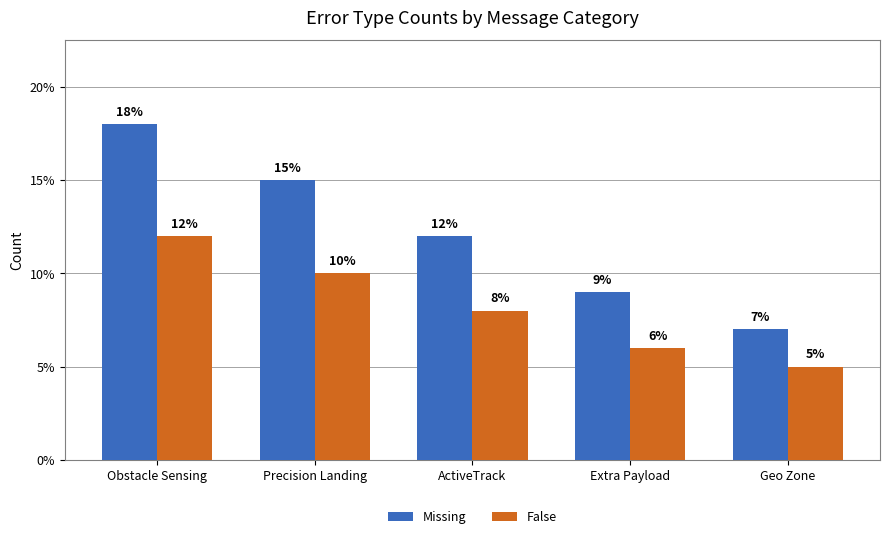

List the labels in order of False value, smallest first.

Geo Zone, Extra Payload, ActiveTrack, Precision Landing, Obstacle Sensing